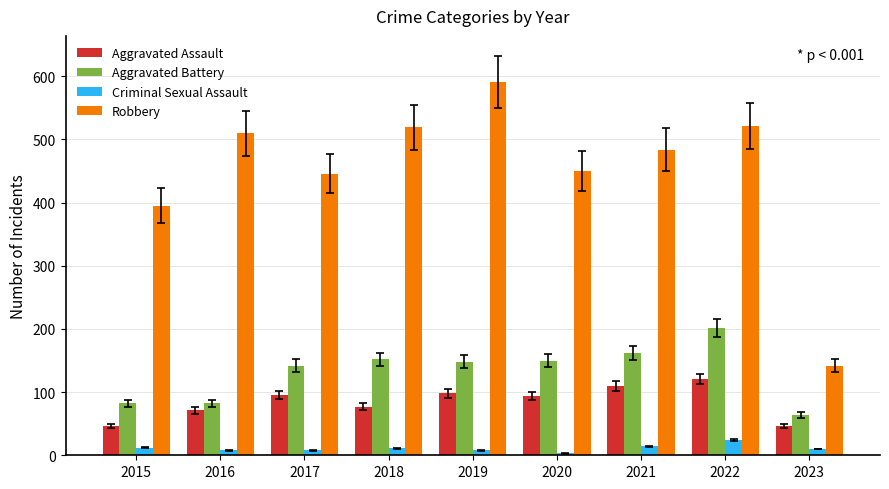

How many values in the Aggravated Battery series are below 148?

4